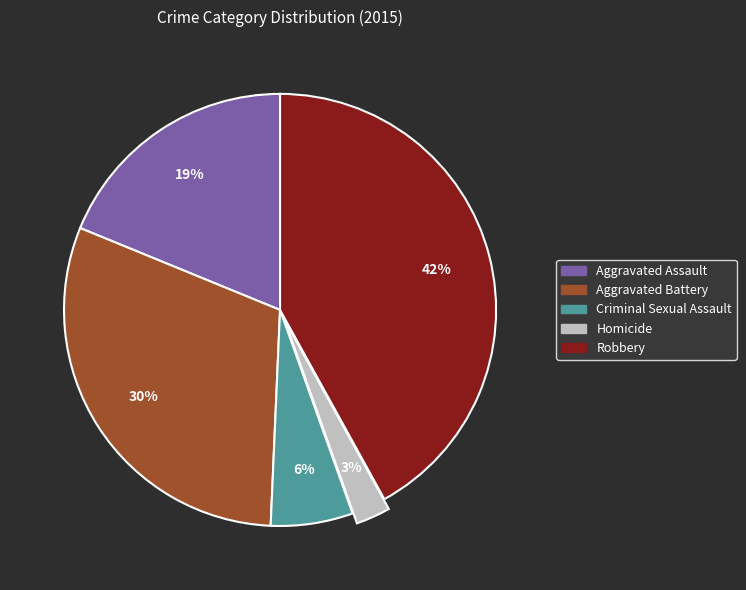

Is Aggravated Battery the majority of the pie?

No